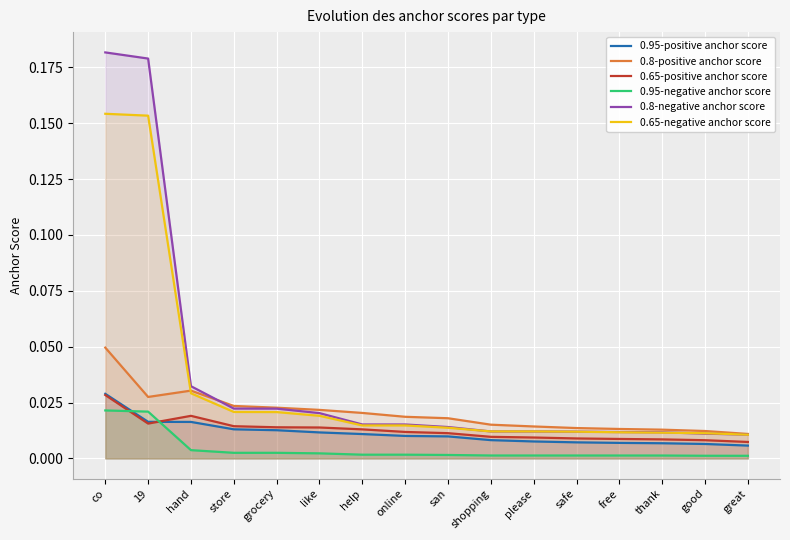

What is the label of the 14th point from the right?

hand